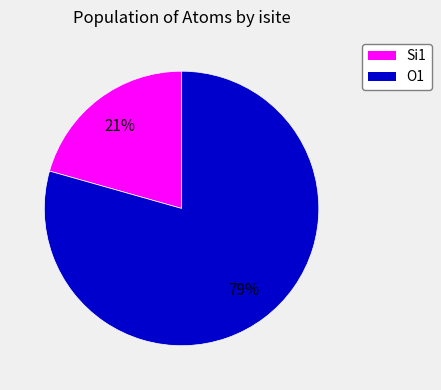

Which category has the biggest portion of the pie?

O1